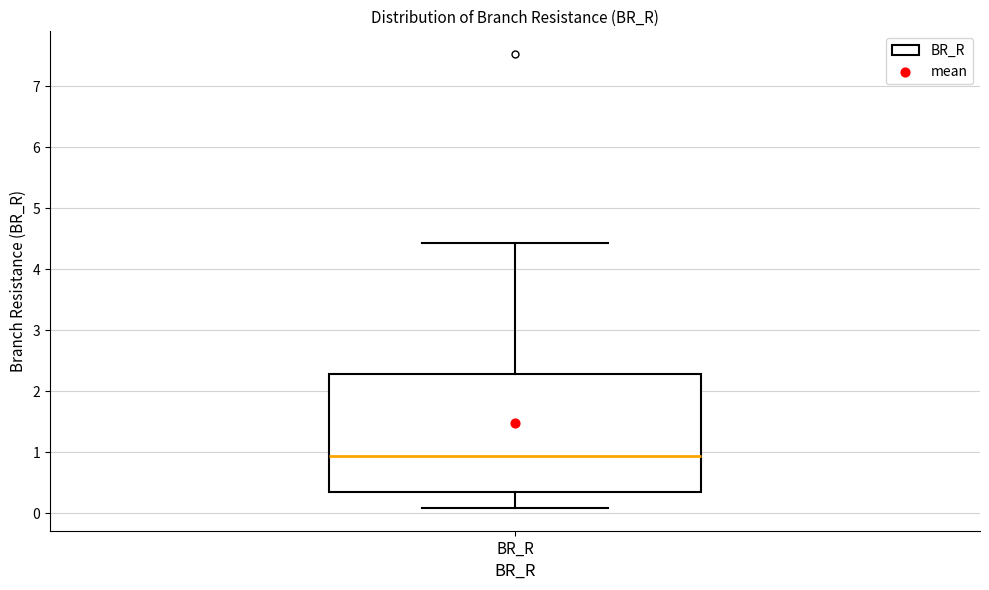

Where is the lower edge of the box for BR_R on the y-axis? The values are not printed on the chart, so give them approximately, as read against the axis.

0.4